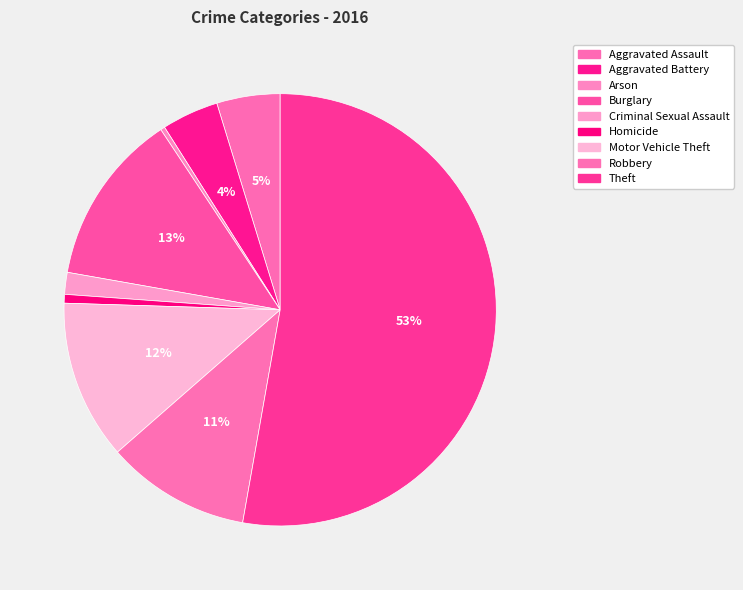

Between Criminal Sexual Assault and Aggravated Assault, which is larger?

Aggravated Assault